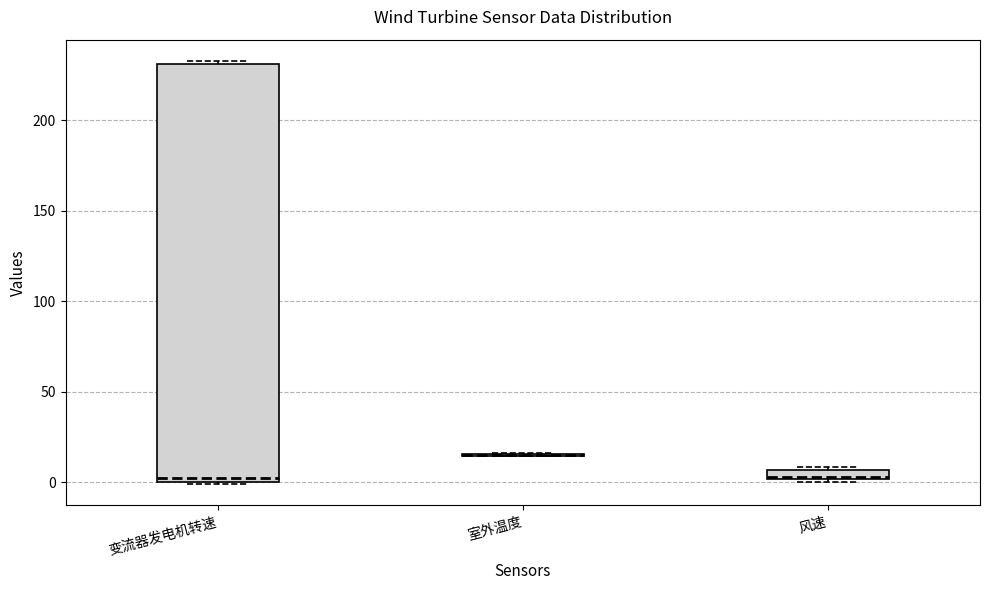

Comparing the boxes themselves (not the whiskers), which one is the tallest?

变流器发电机转速